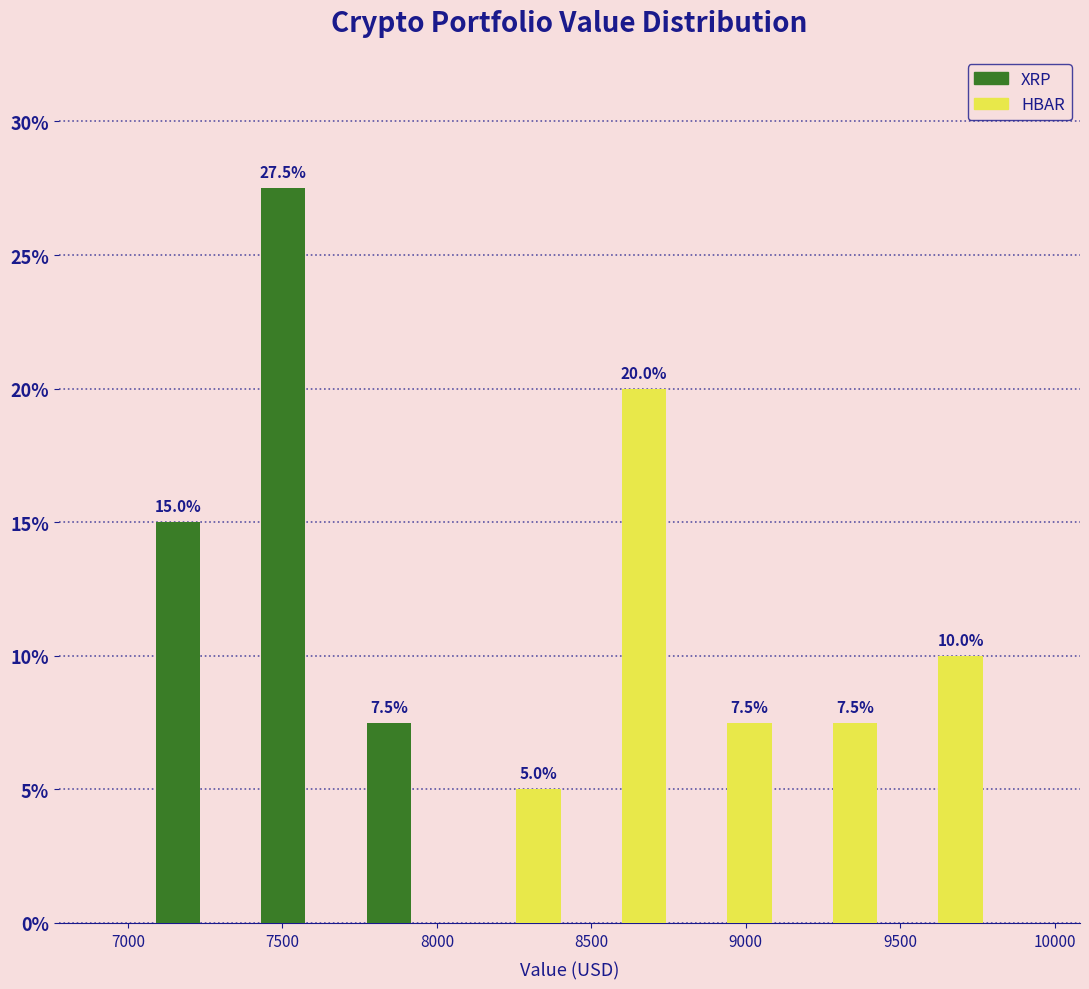

In the XRP series, which range on the x-axis has the tallest bar?

7400 to 7750